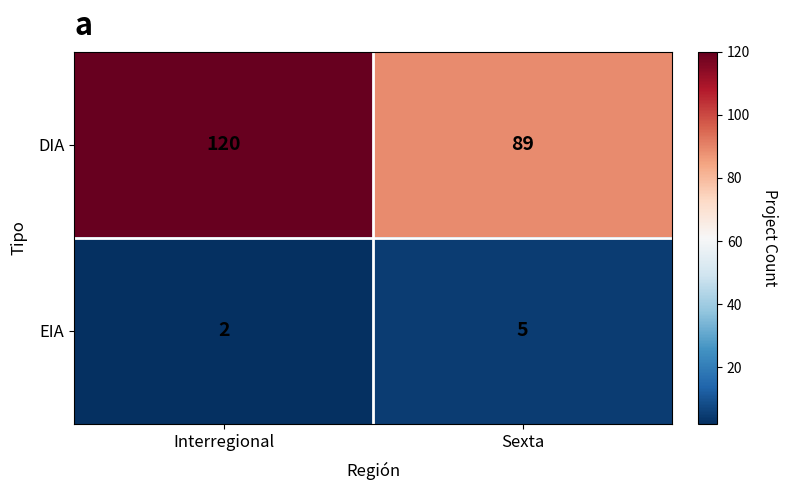

What is the sum of the DIA values at Sexta and Interregional?

209